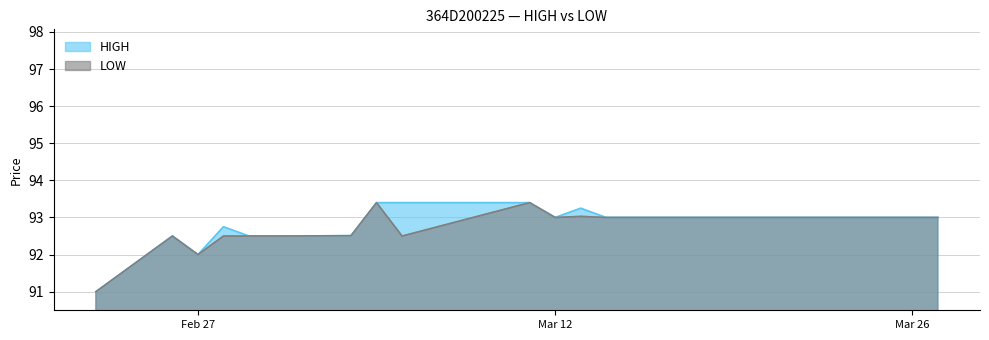

Is it true that HIGH equals 93.0 at Mar 12?

True